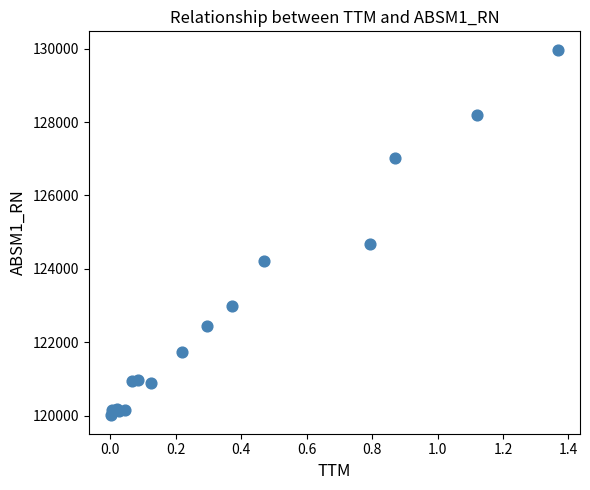

What Y value in the scatter plot is closest to 124989?

124668.1